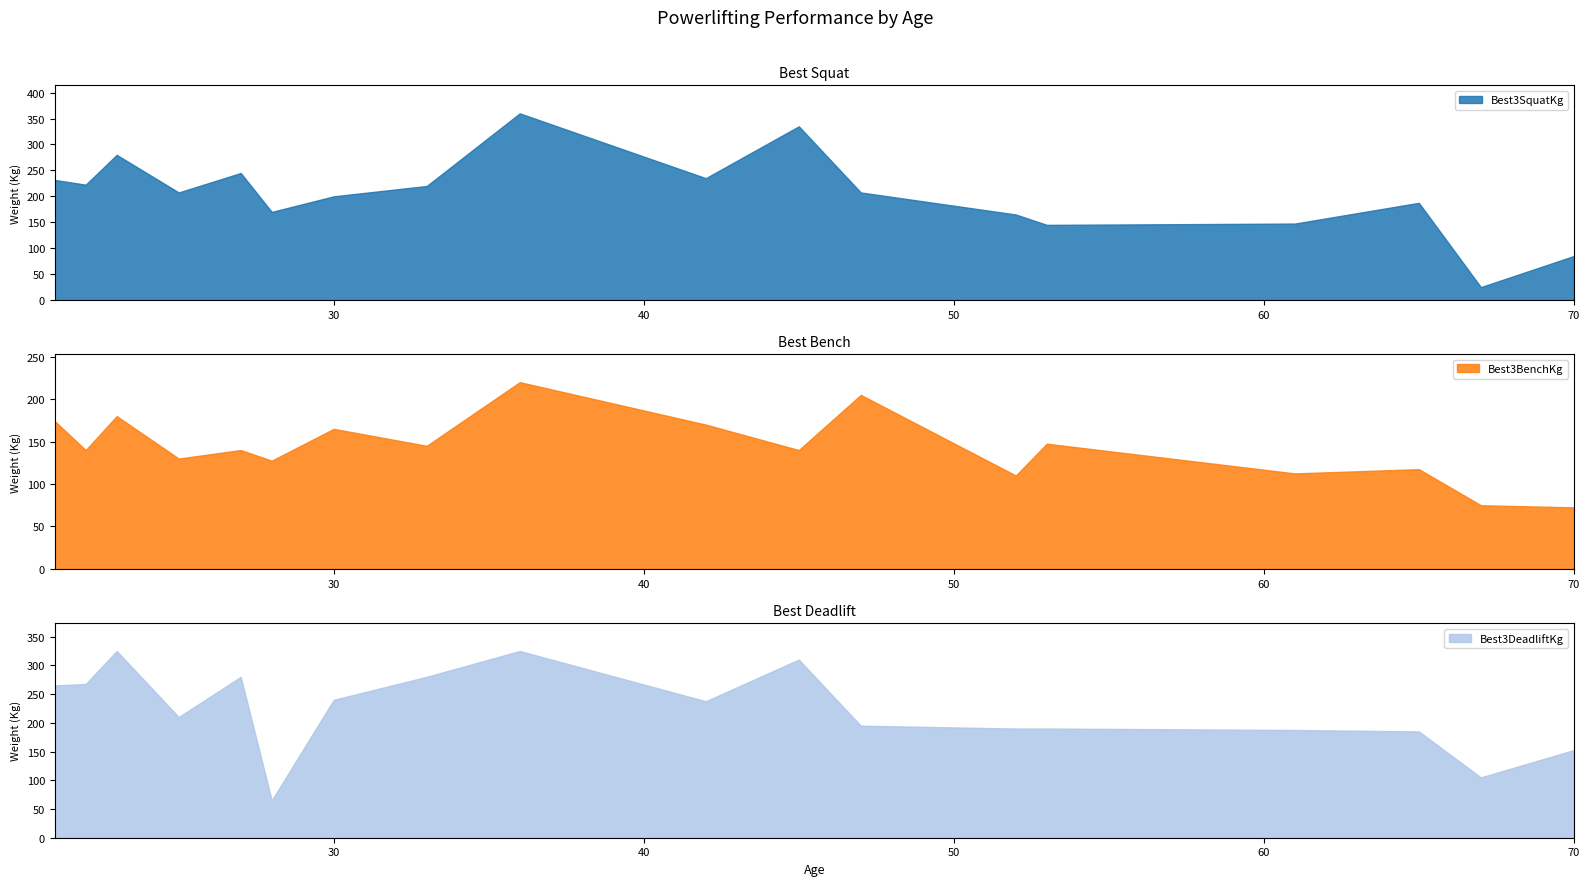

How many data points in Best3SquatKg are less than 217?

11